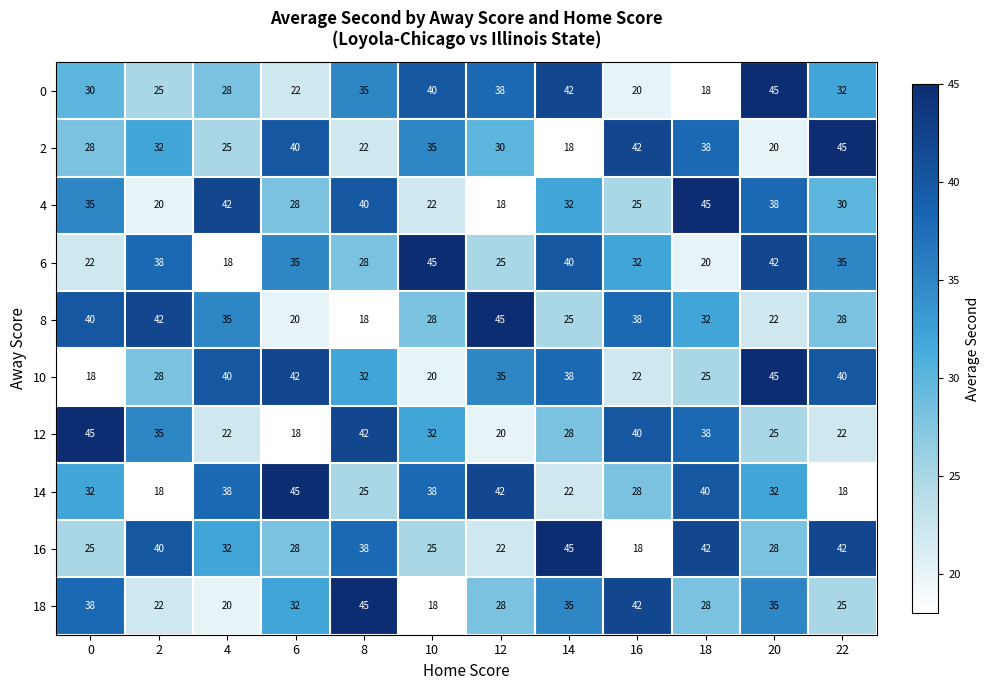

What is the maximum value for 0?

45